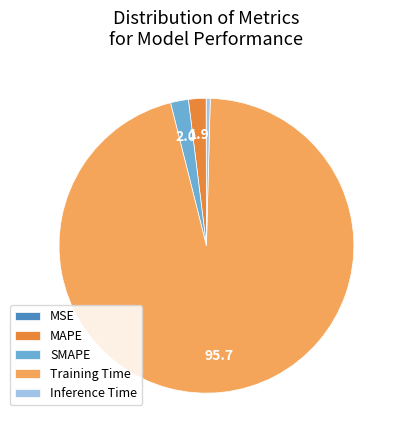

Combined, do SMAPE and Training Time account for over 50%?

Yes